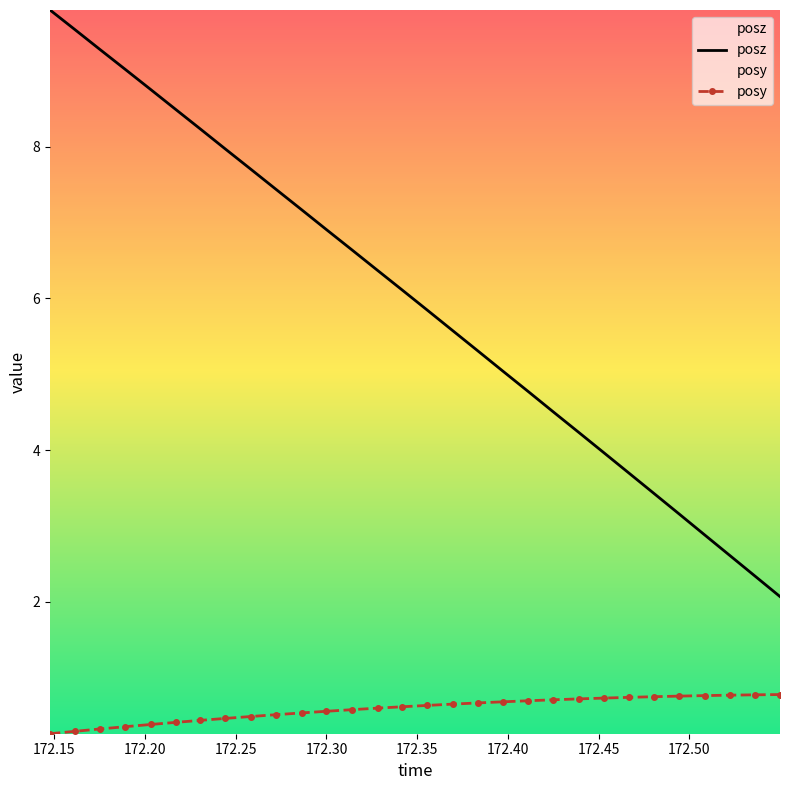

True or false: posy and posz cross at least once.

False